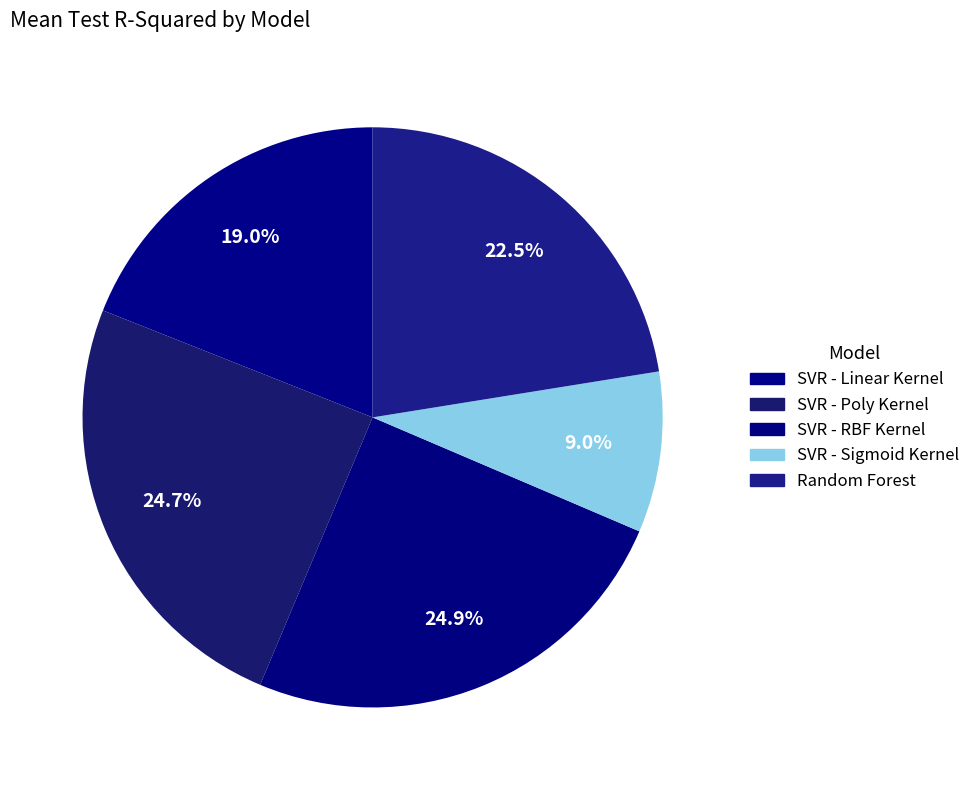

Is SVR - Linear Kernel the majority of the pie?

No